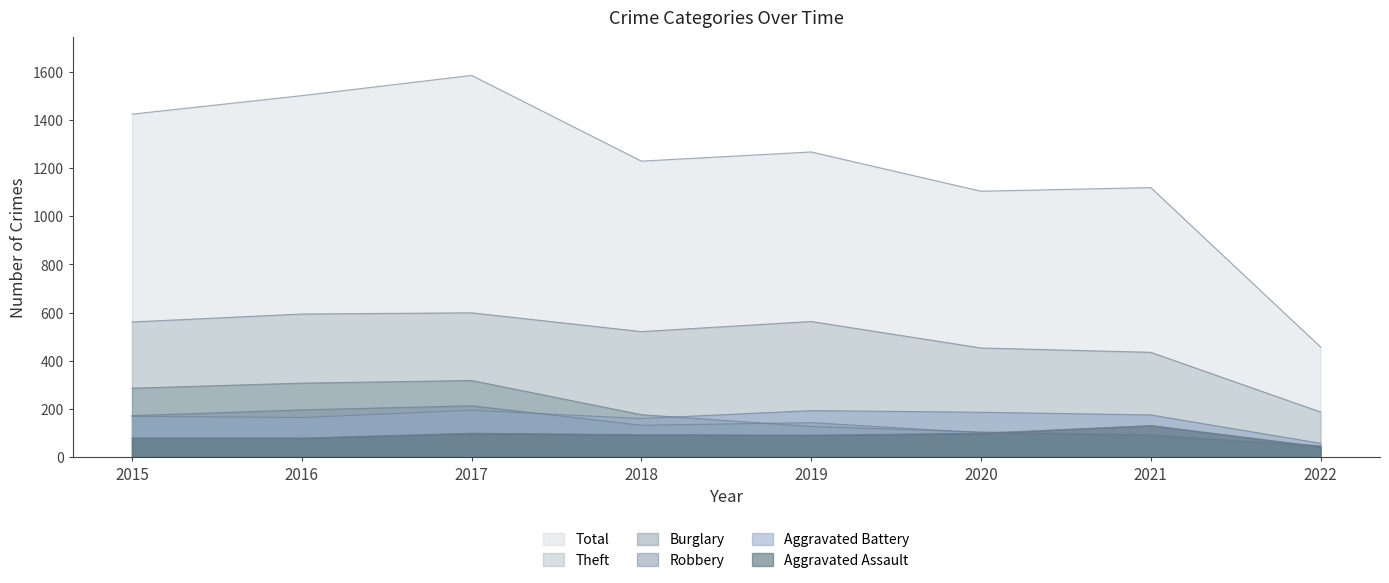

The value of Burglary at 2020 is 41. True or false?

False